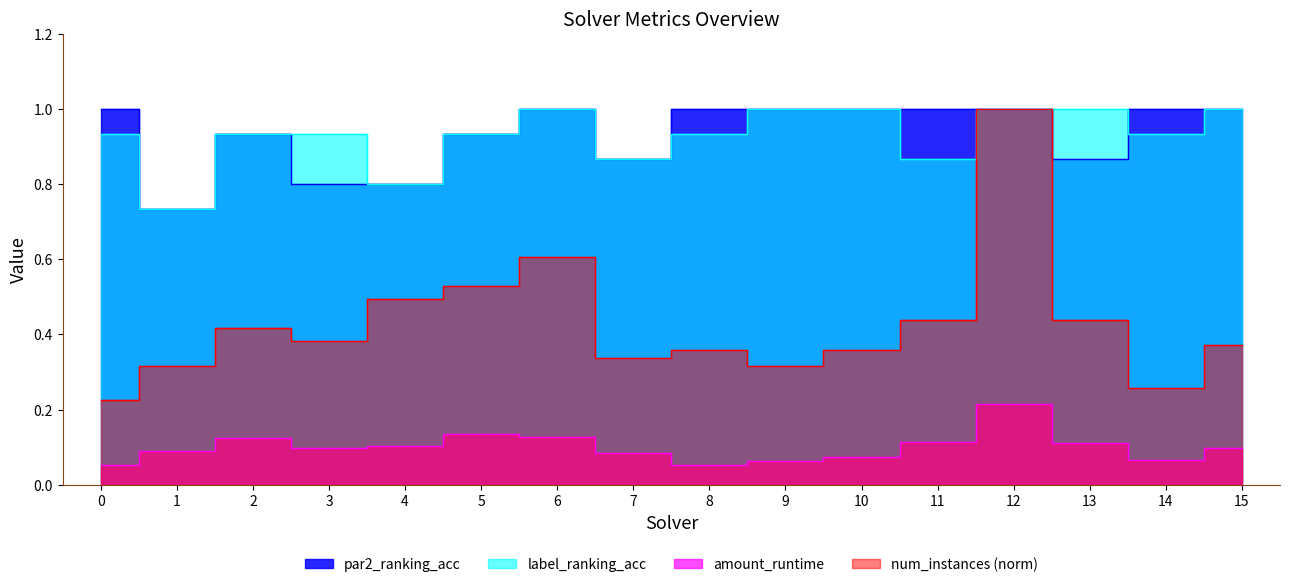

At which category does amount_runtime reach its first local valley?

3